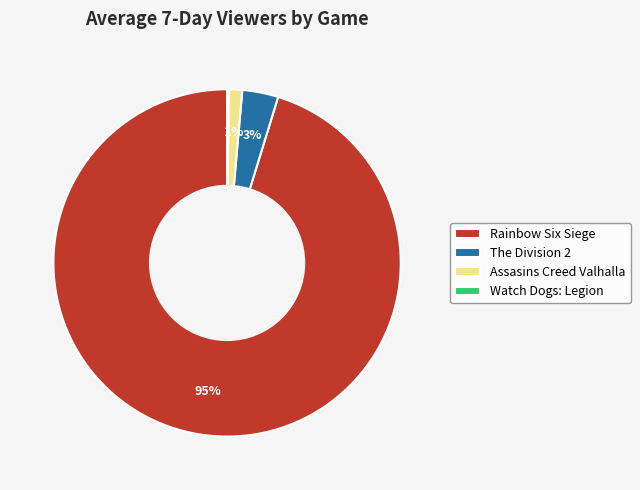

Between Rainbow Six Siege and Assasins Creed Valhalla, which is larger?

Rainbow Six Siege